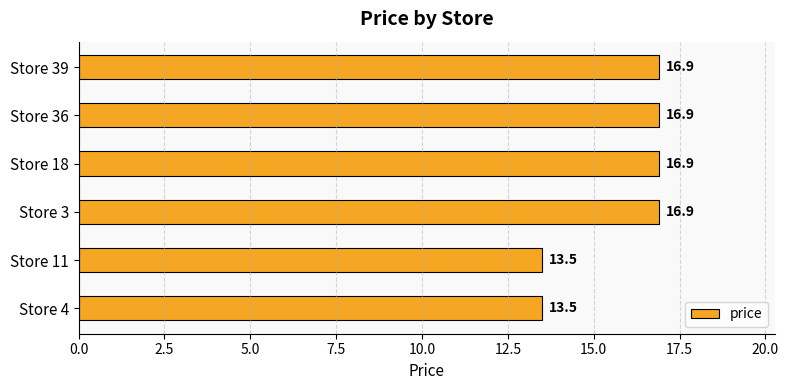

What is the difference between the second highest and minimum values?

3.4